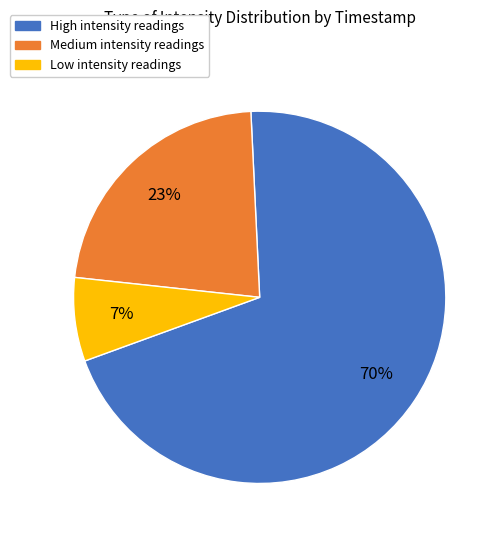

Do High intensity readings and Low intensity readings together represent more than half of the pie?

Yes